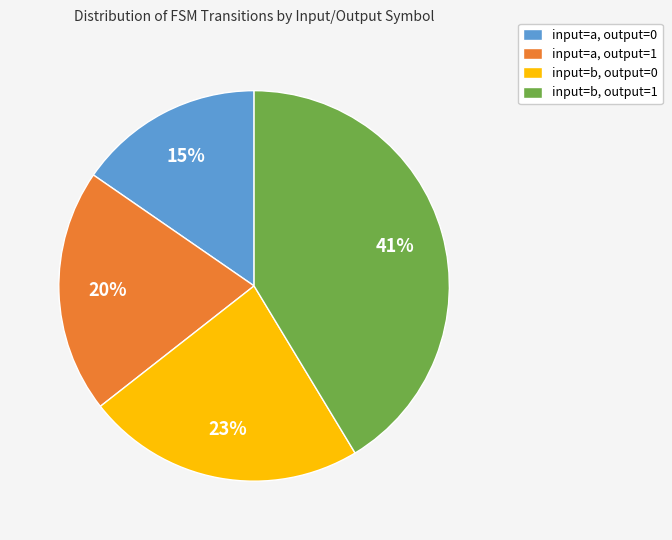

Between input=b, output=1 and input=a, output=0, which is larger?

input=b, output=1